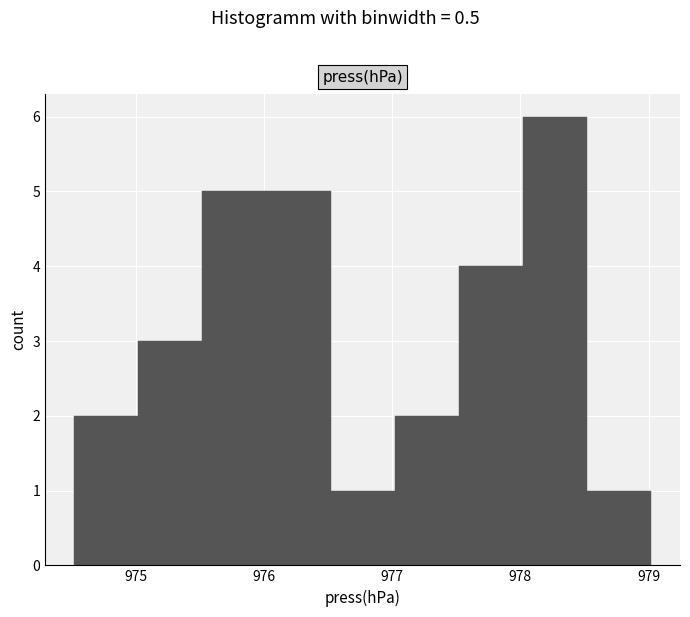

Reading left to right, transcribe this chart: for each bar, give the range it covers on the x-axis and its height. Neither the bar edges nor the heights are printed on the chart, so give them approximately, as read against the axes.

974.52 to 975.02: 2
975.02 to 975.52: 3
975.52 to 976.02: 5
976.02 to 976.52: 5
976.52 to 977.02: 1
977.02 to 977.52: 2
977.52 to 978.02: 4
978.02 to 978.52: 6
978.52 to 979.02: 1